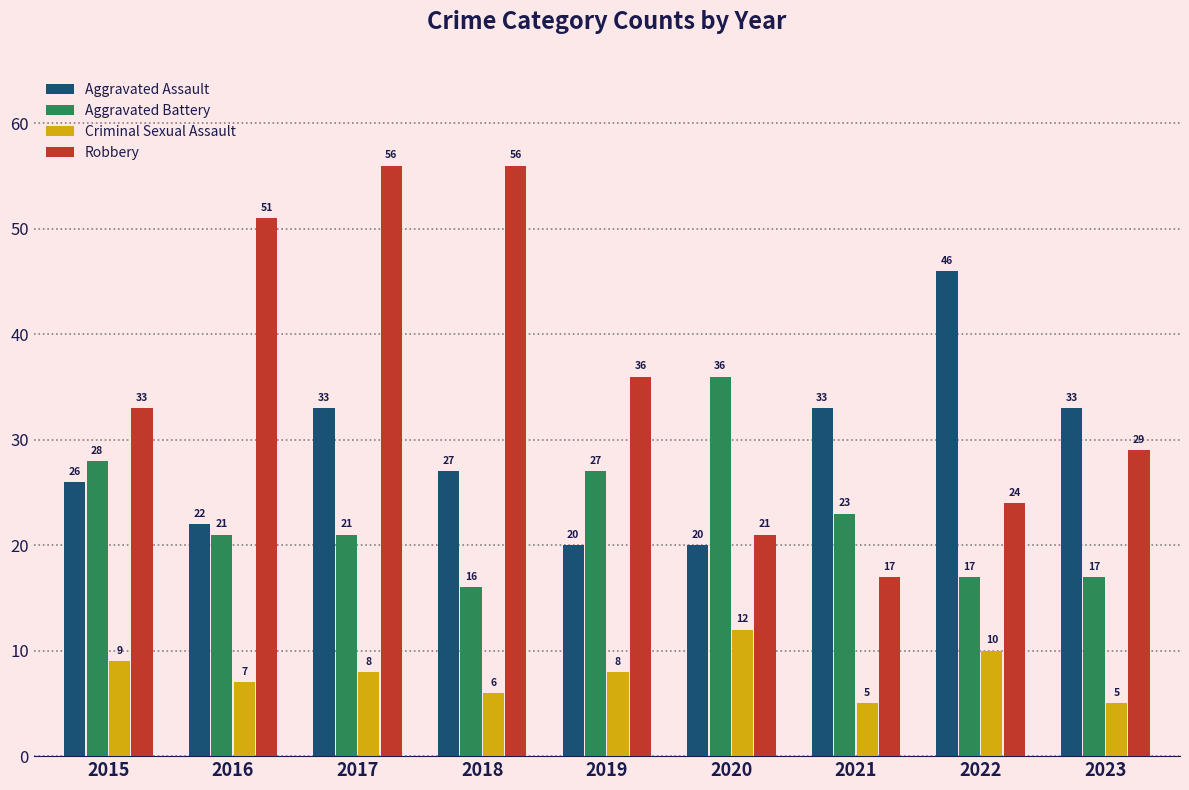

List the series in order of their overall mean, highest first.

Robbery, Aggravated Assault, Aggravated Battery, Criminal Sexual Assault